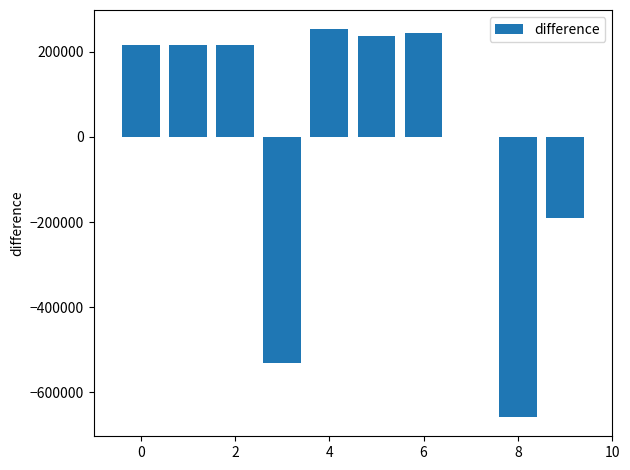

What is the maximum value shown in the chart?

252552.3